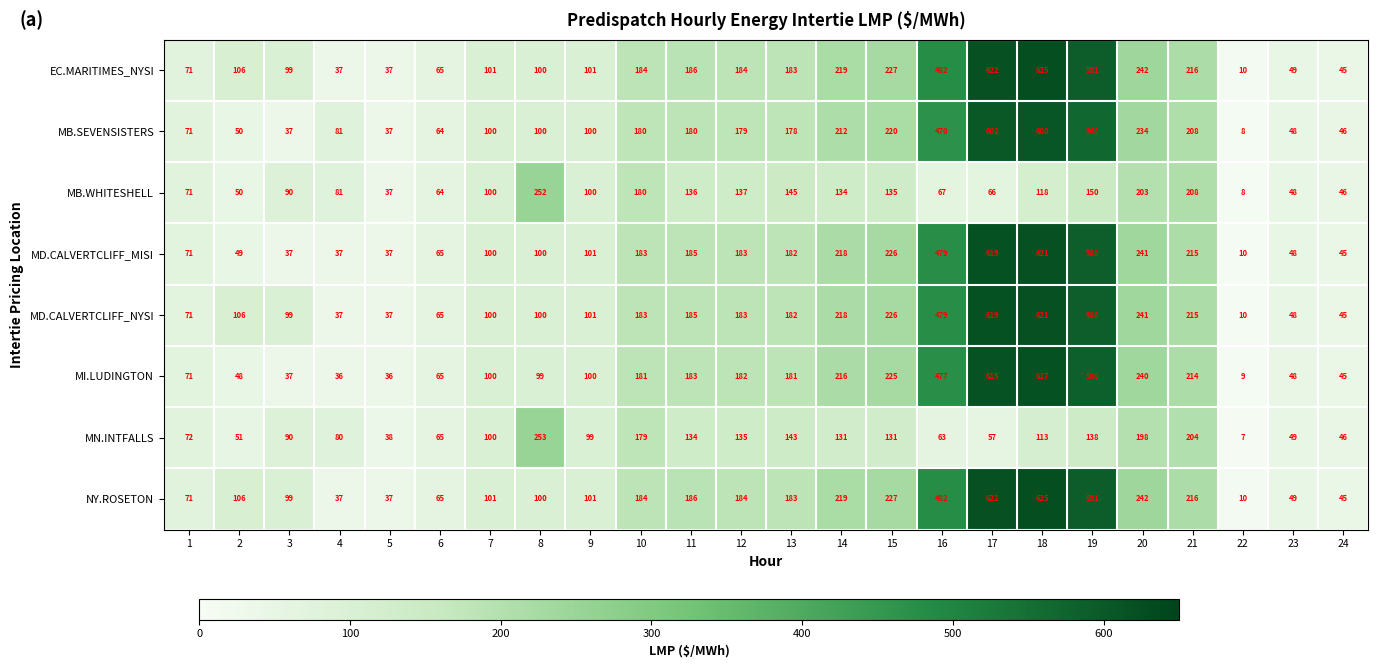

Is the value of MI.LUDINGTON at 18 greater than the value of EC.MARITIMES_NYSI at 4?

Yes